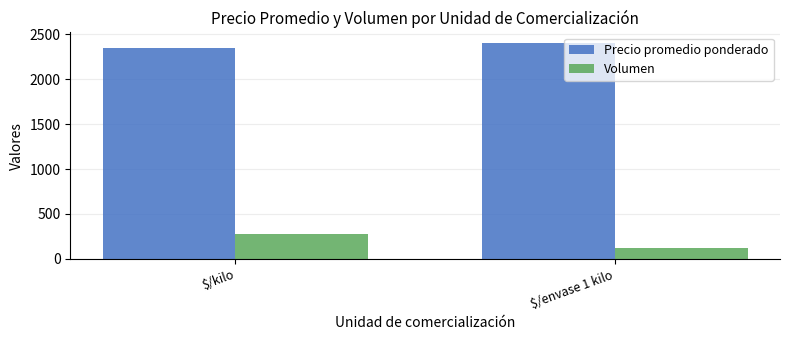

What is the difference between the maximum and minimum values in the Precio promedio ponderado series?

50